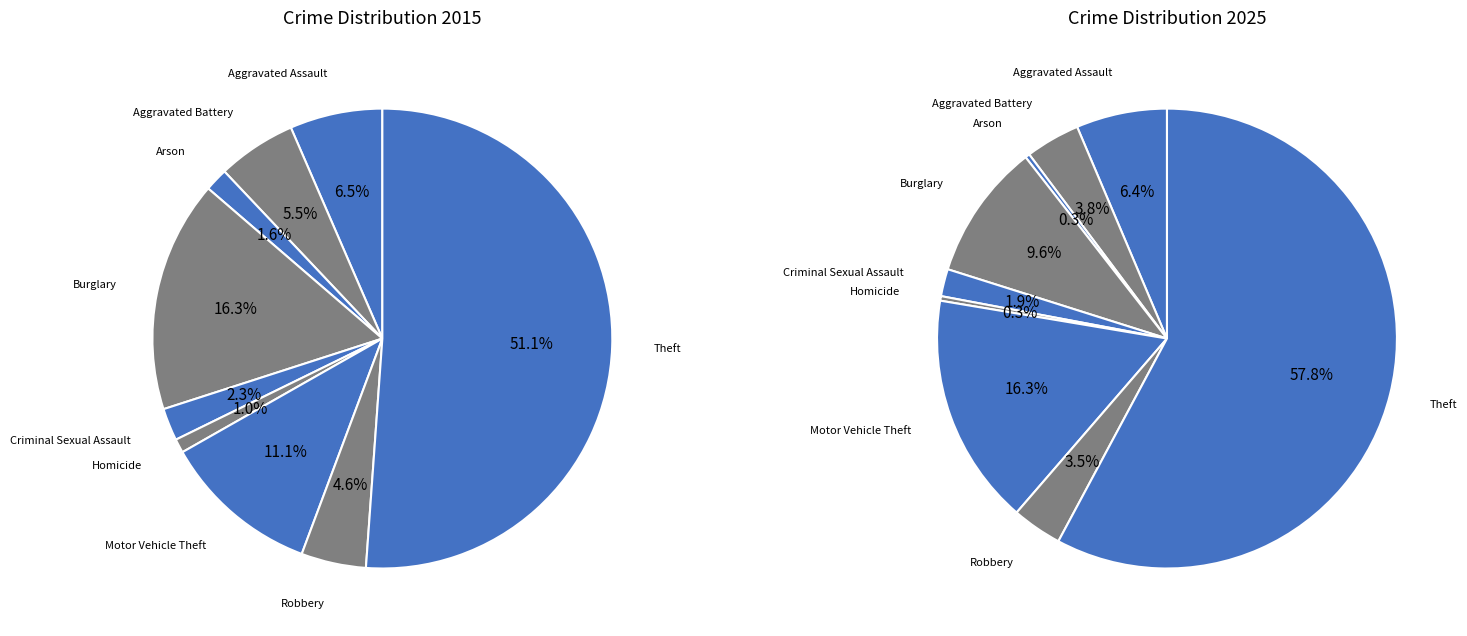

Which category accounts for the majority?

Theft